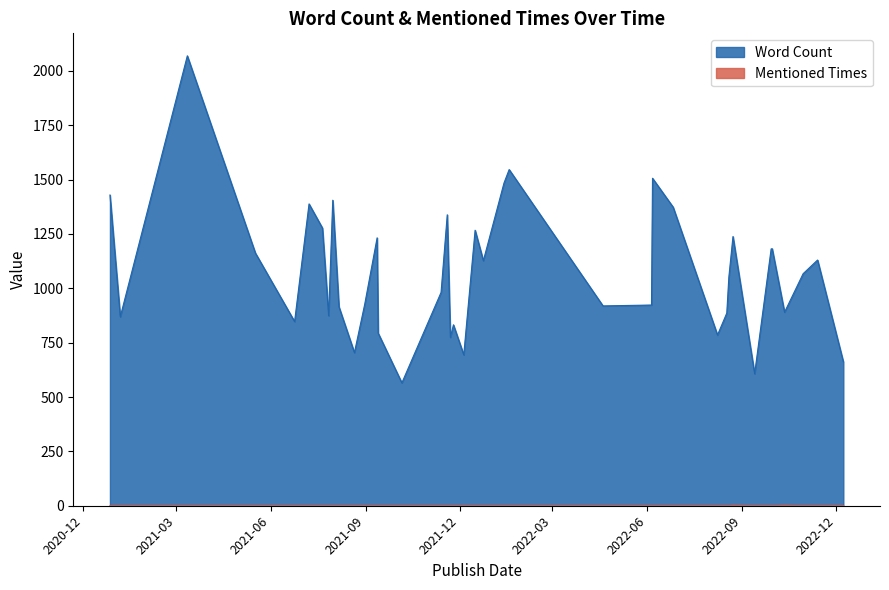

Does the chart have visible grid lines?

No